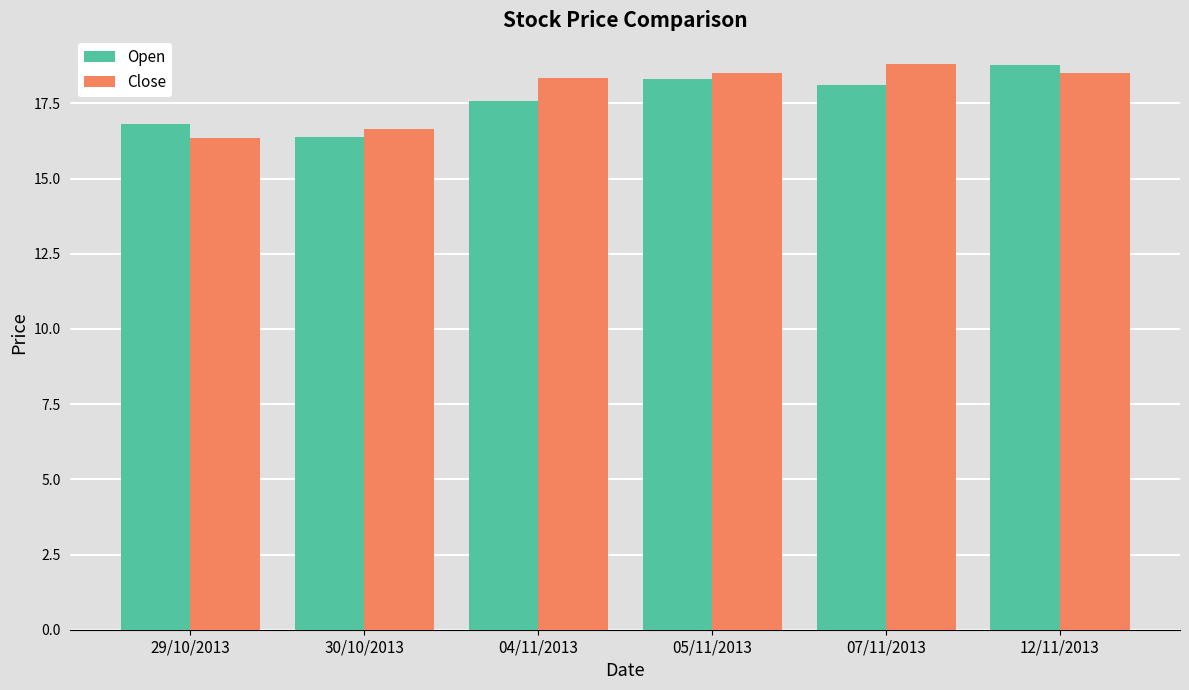

The Open series shows 18.3 at 05/11/2013. True or false?

True